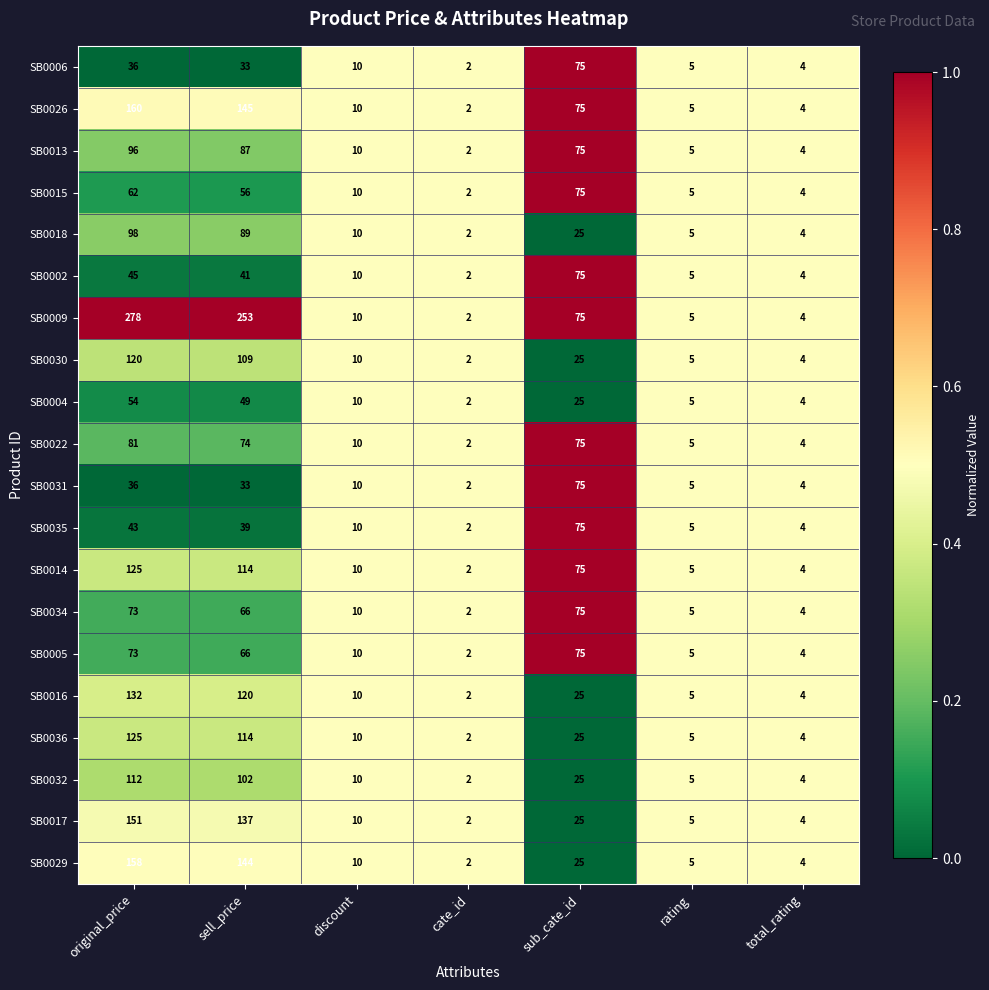

Which category has the lowest value in the SB0014 series?

cate_id